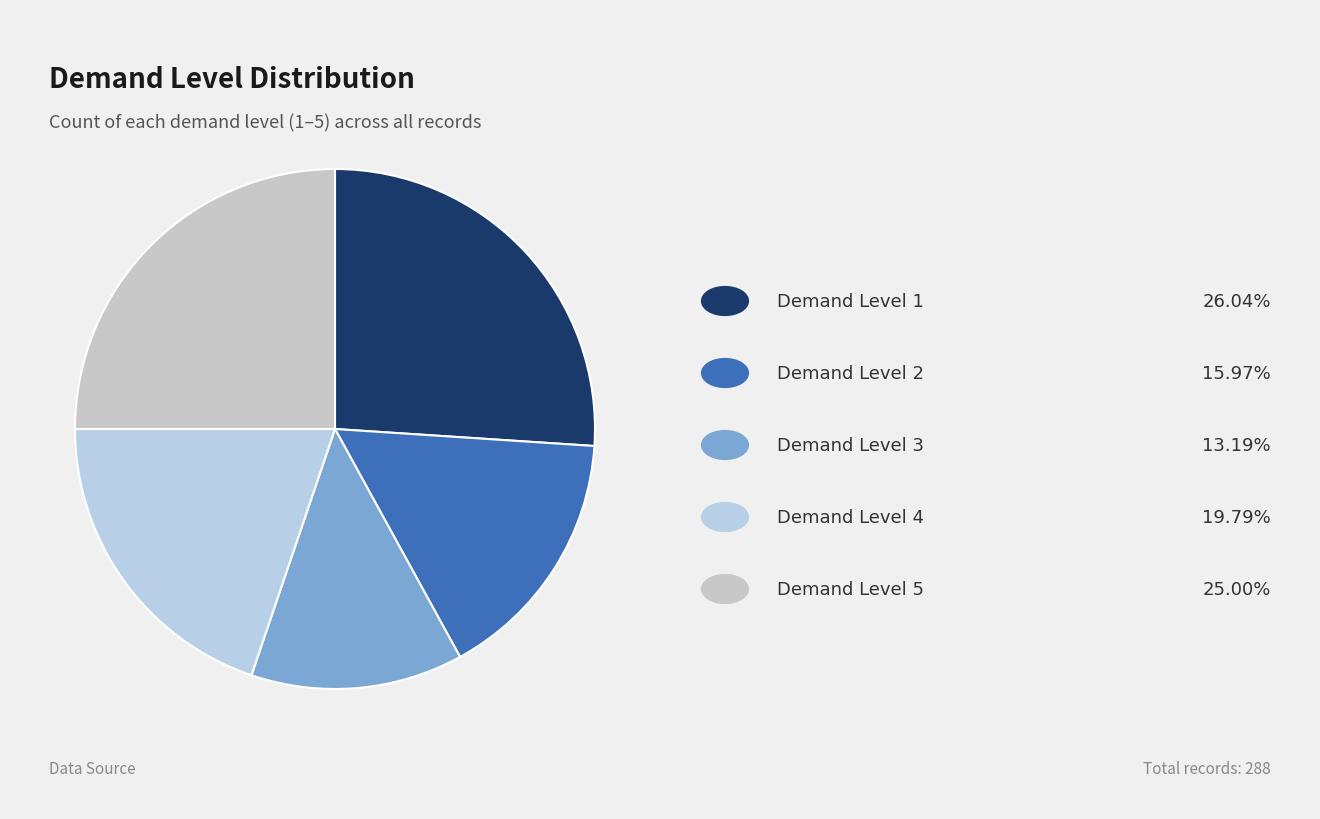

Does any single category account for the majority?

No